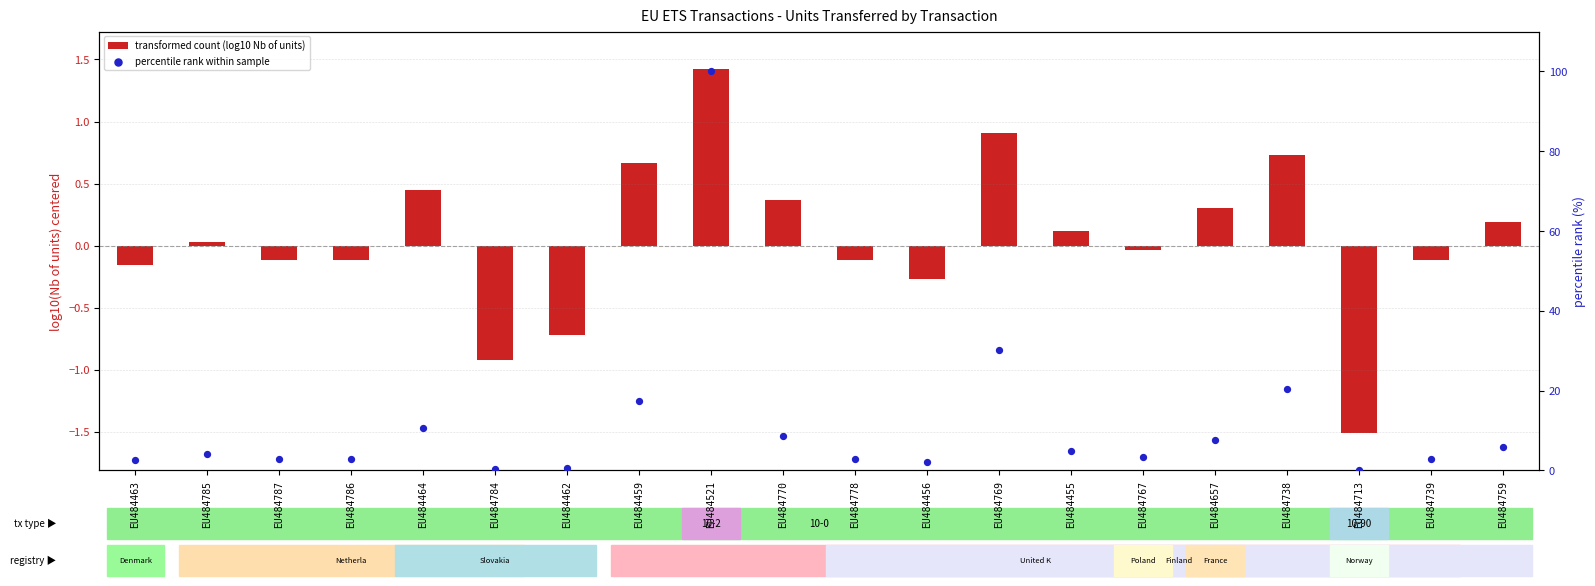

What is the total value across all series at EU484778?

2.8